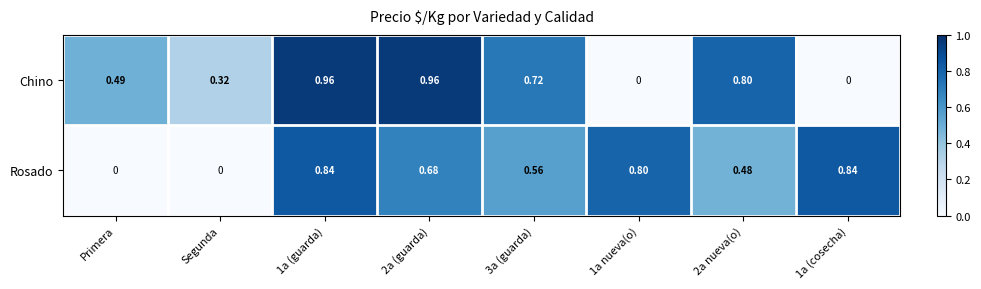

Count the number of data series in this chart.

2